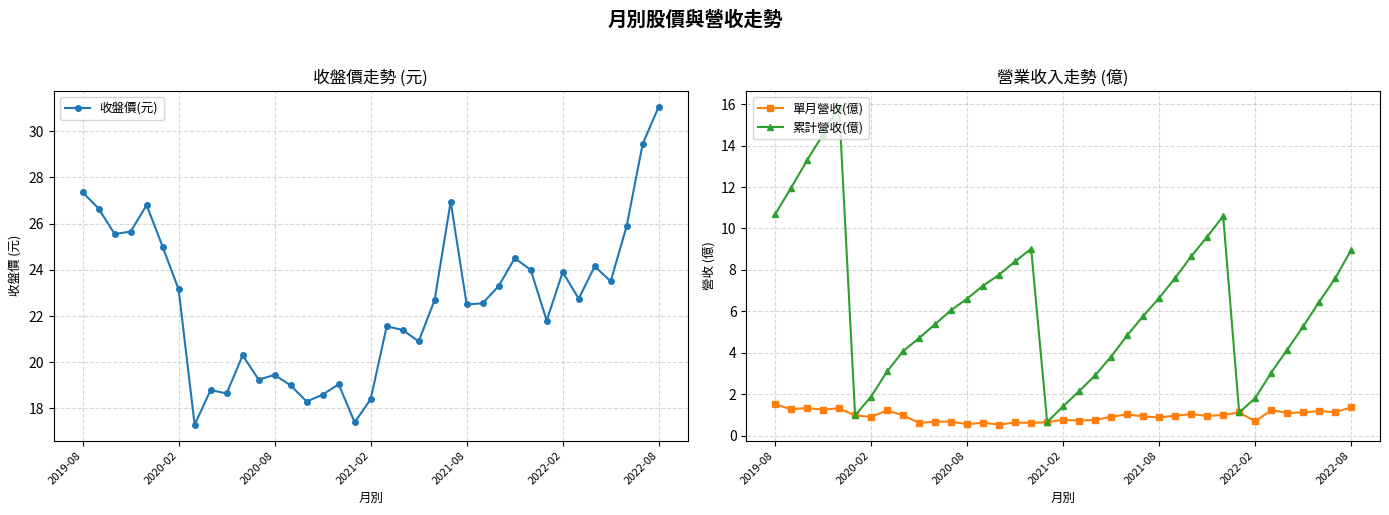

In 累計營收(億), how many points are higher than both neighbors (excluding endpoints)?

3